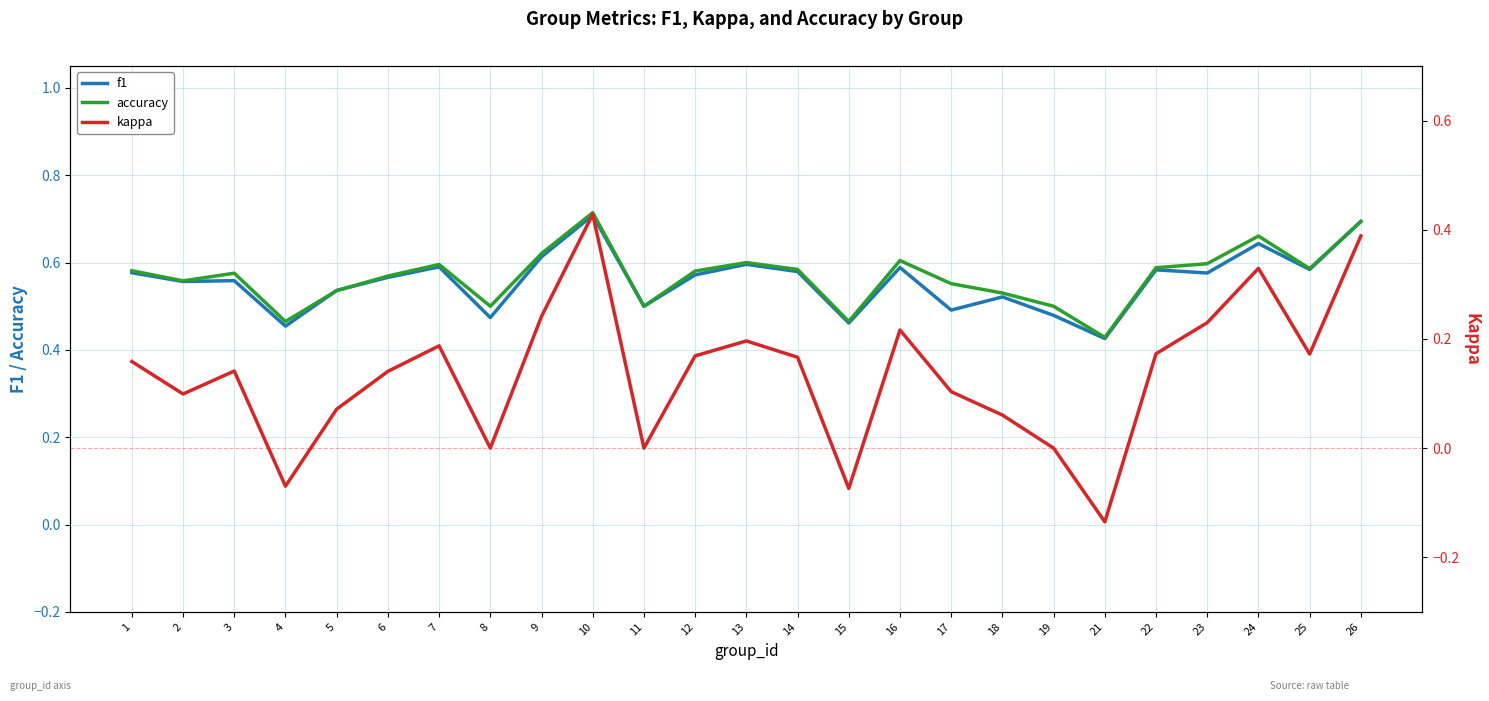

Read the accuracy value at 24.

0.7